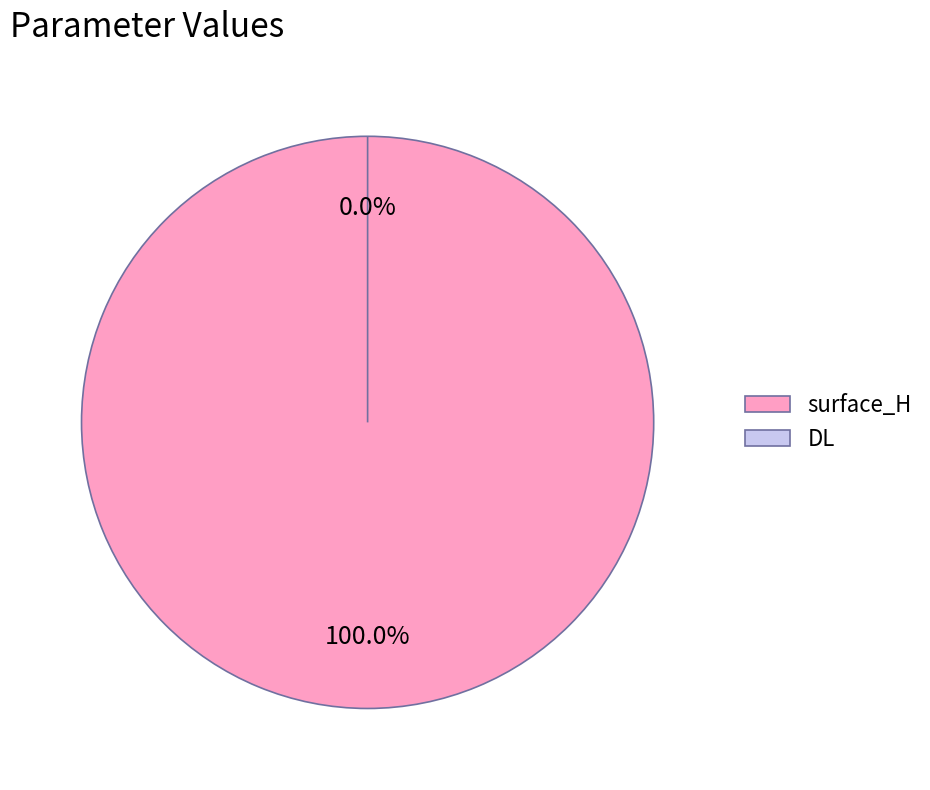

What is the smallest slice in the pie chart?

DL